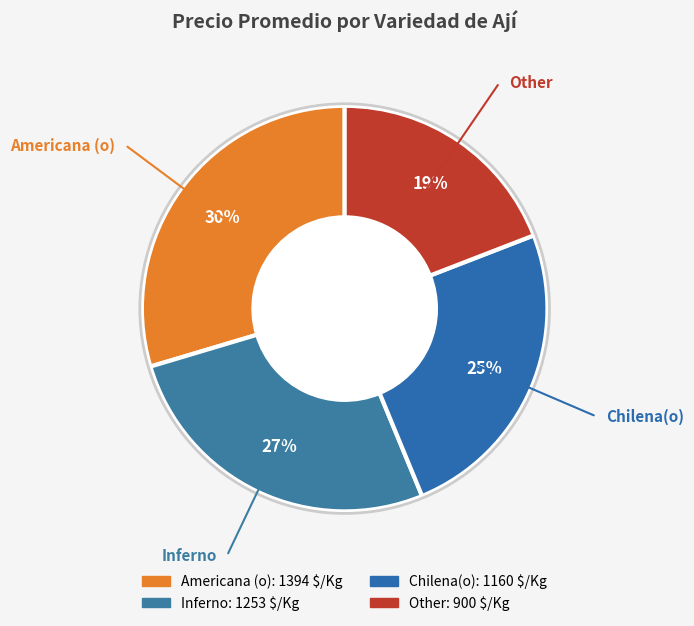

To the nearest percent, what is the combined percentage of Inferno and Americana (o)?

56%